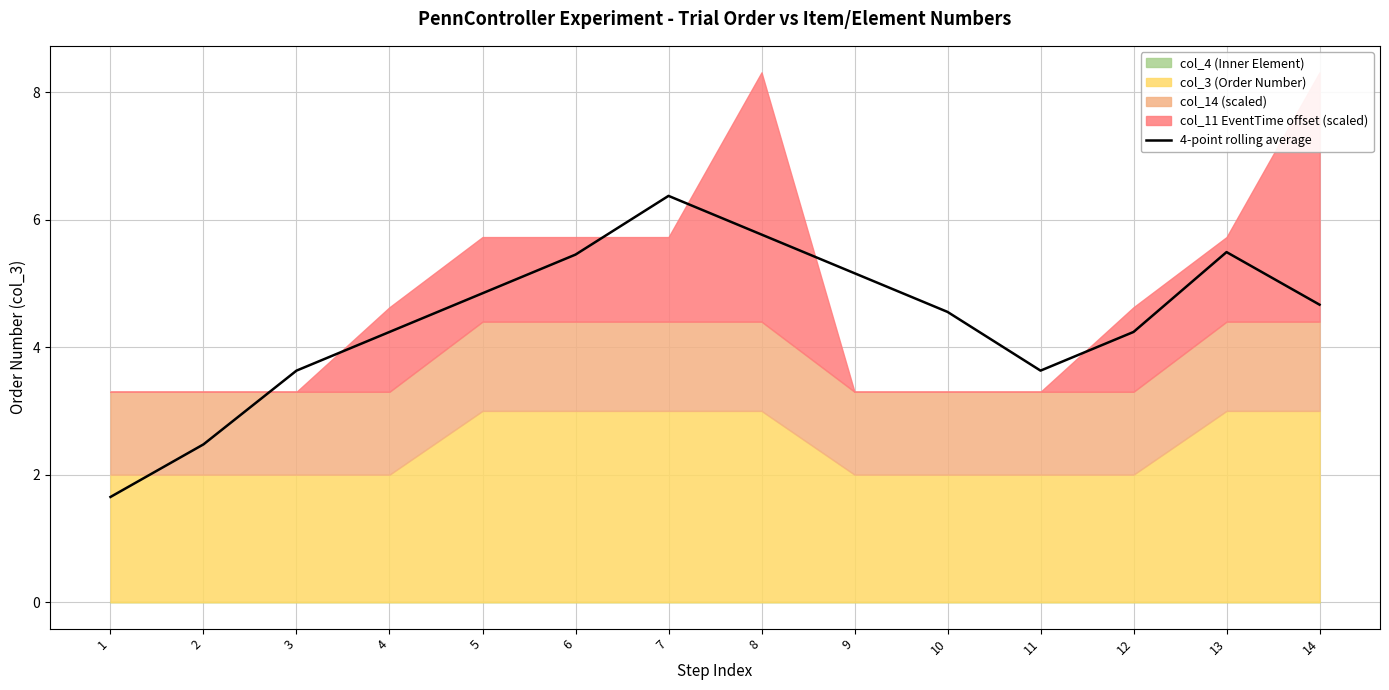

What is the value of the 4th point from the left?

4.2